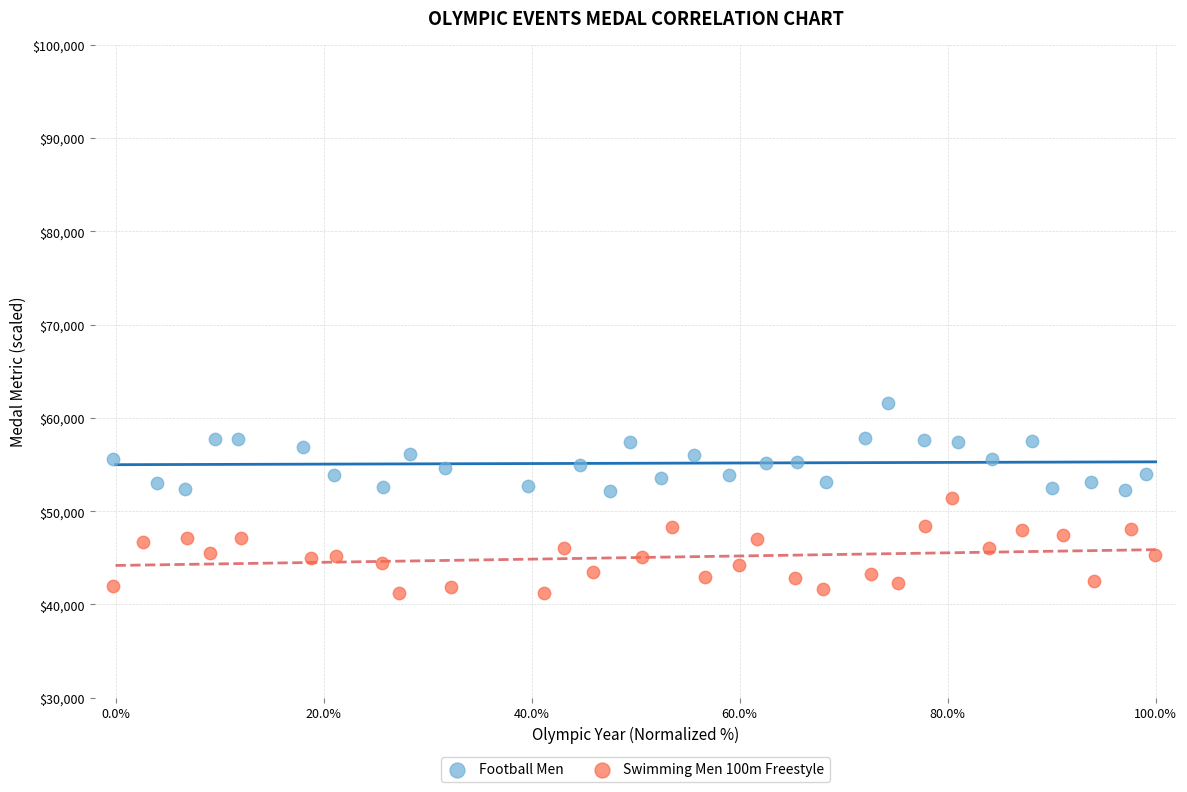

What are all the series names shown in the legend?

Football Men, Swimming Men 100m Freestyle